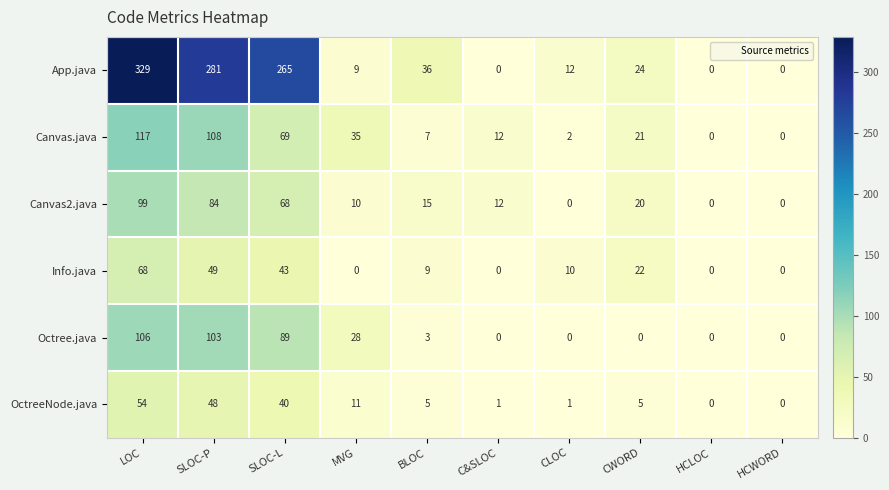

Which series has the largest total across all categories?

App.java